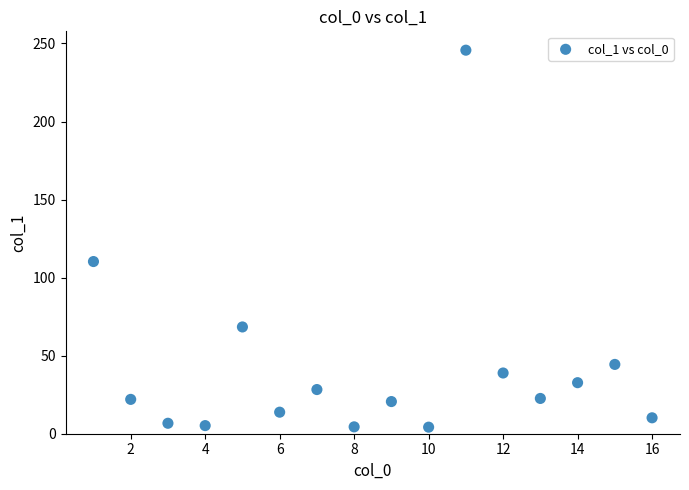

What Y value in the scatter plot is closest to 124?

110.3